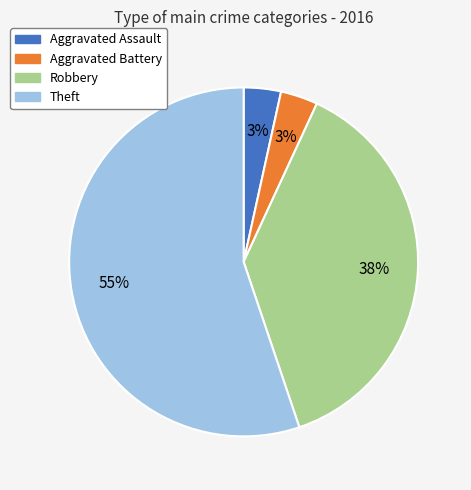

How many slices are in this pie chart?

4